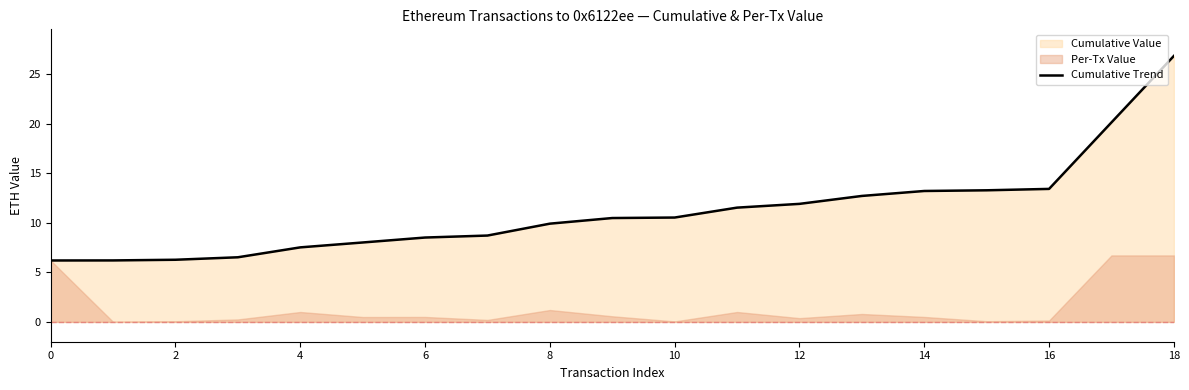

At which category does the chart reach its peak across all series?

18